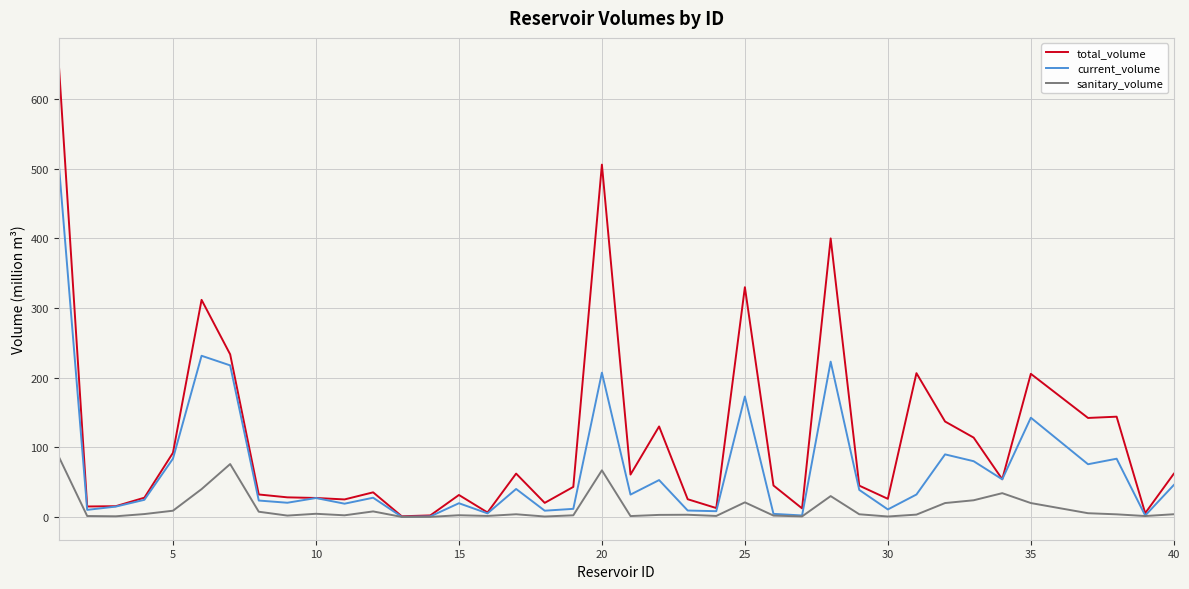

Which series has the largest total across all categories?

total_volume